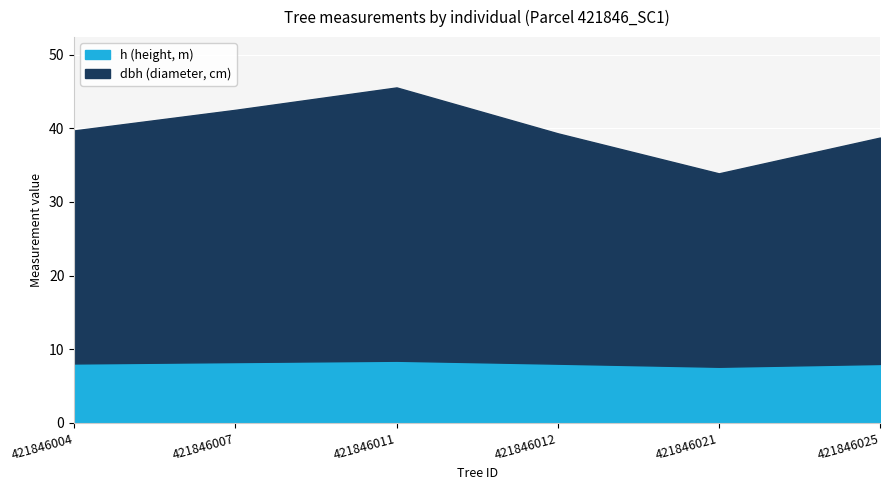

Between 421846004 and 421846007, which series saw the biggest shift?

dbh